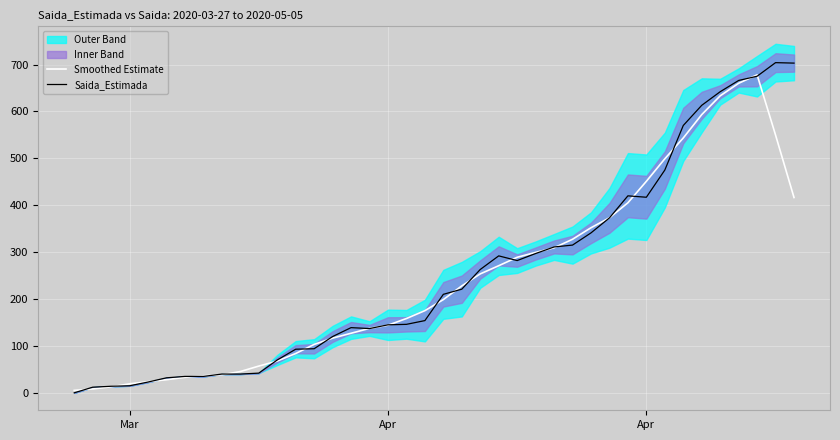

Reading right to left, extract all data points from this chart.

Smoothed Estimate: 416.4	549.6	678.0	660.0	633.2	593.2	543.4	499.0	451.0	405.2	373.2	352.0	327.4	309.2	299.4	289.0	271.0	253.6	228.0	198.8	175.2	158.4	144.2	137.4	127.0	116.6	103.2	83.8	67.8	57.0	45.4	38.4	36.4	33.0	28.0	23.8	19.2	12.8	8.2	5.2
Saida_Estimada: 703.0	704.0	675.0	666.0	642.0	613.0	570.0	475.0	417.0	420.0	373.0	341.0	315.0	311.0	297.0	282.0	292.0	263.0	221.0	210.0	154.0	146.0	145.0	137.0	139.0	120.0	94.0	93.0	70.0	42.0	40.0	40.0	35.0	35.0	32.0	23.0	15.0	14.0	12.0	0.0